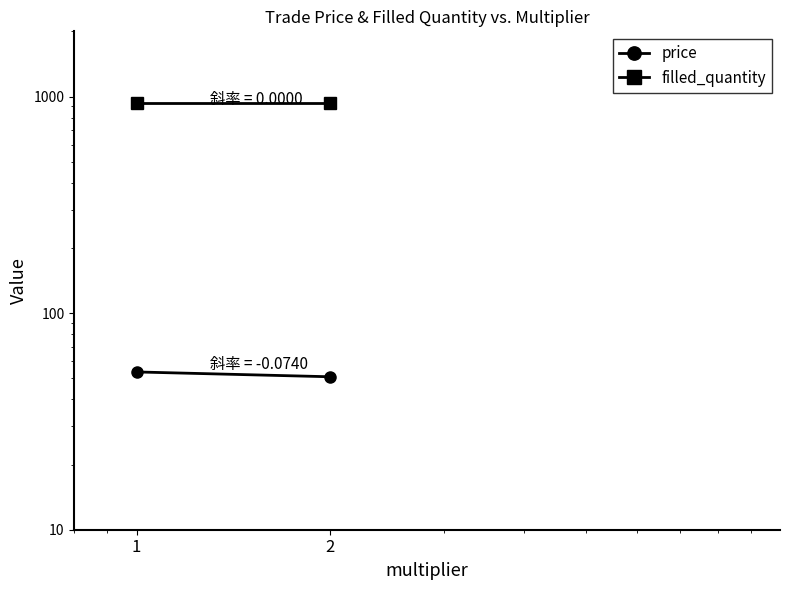

Reading left to right, transcribe all the data shown in this chart.

price: 53.5	50.8
filled_quantity: 934.0	934.0